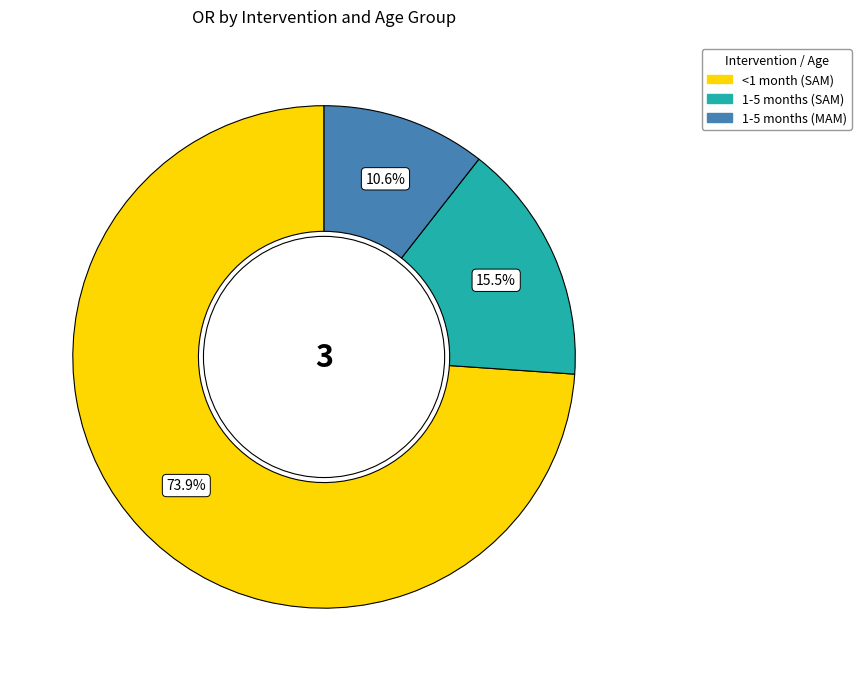

Does <1 month (SAM) account for over 50% of the chart?

Yes